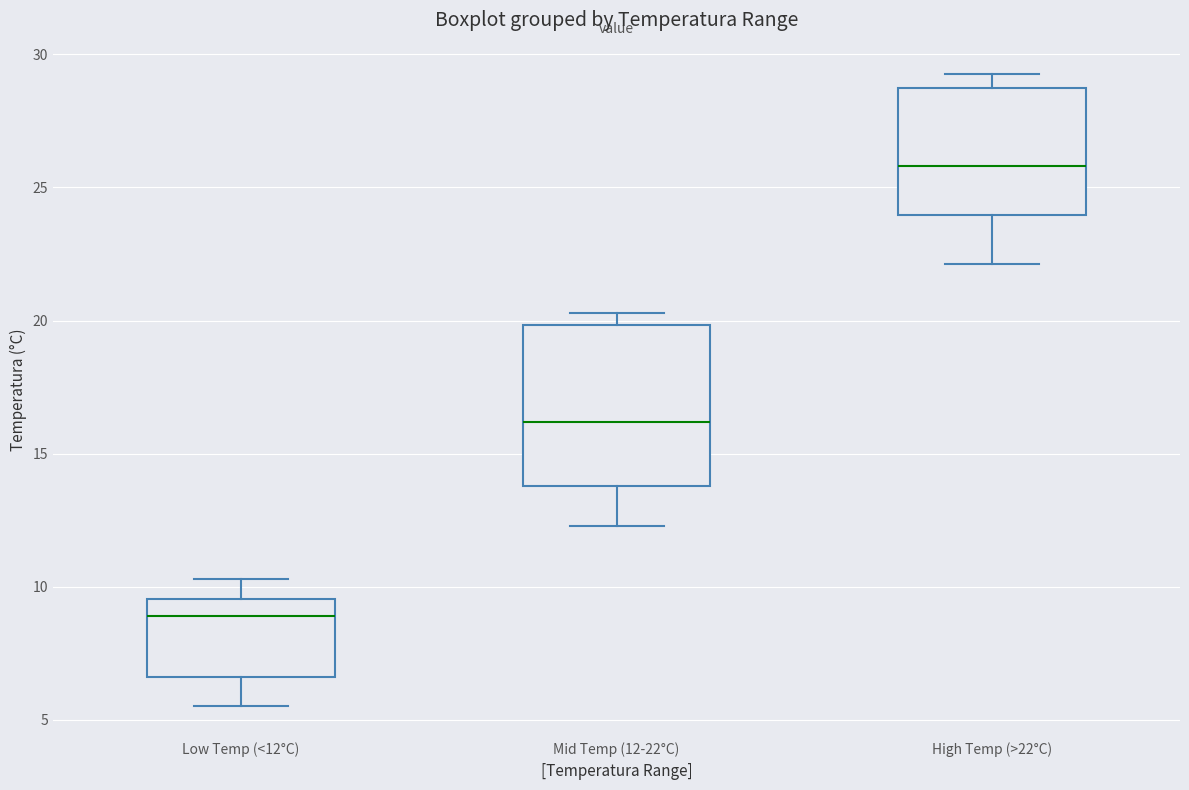

Comparing the boxes themselves (not the whiskers), which one is the tallest?

Mid Temp (12-22°C)